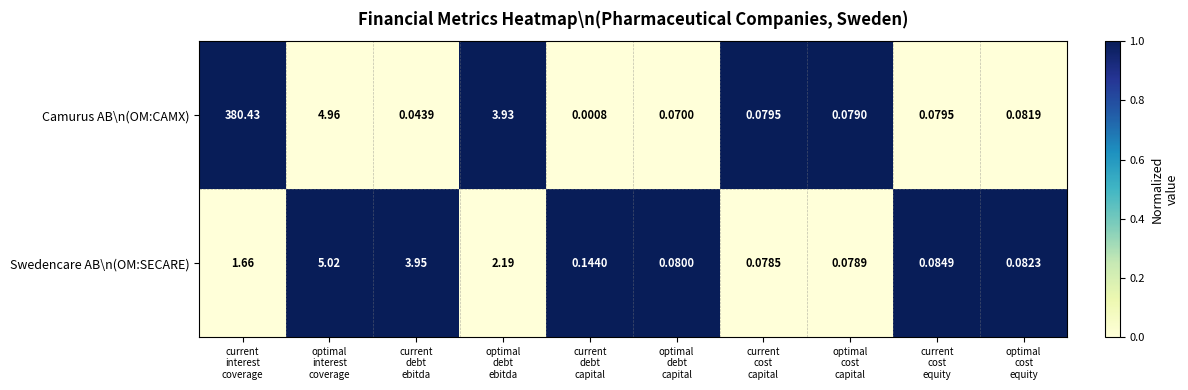

Which series has the largest range (max minus min)?

Camurus AB\n(OM:CAMX)